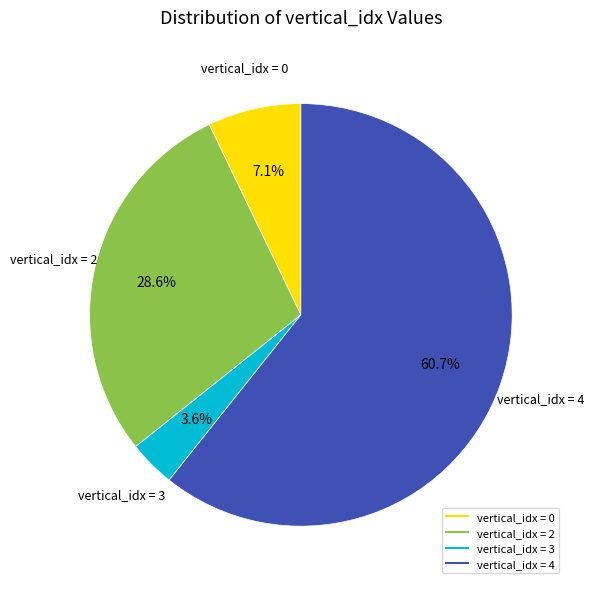

Is there a majority slice in this chart?

Yes